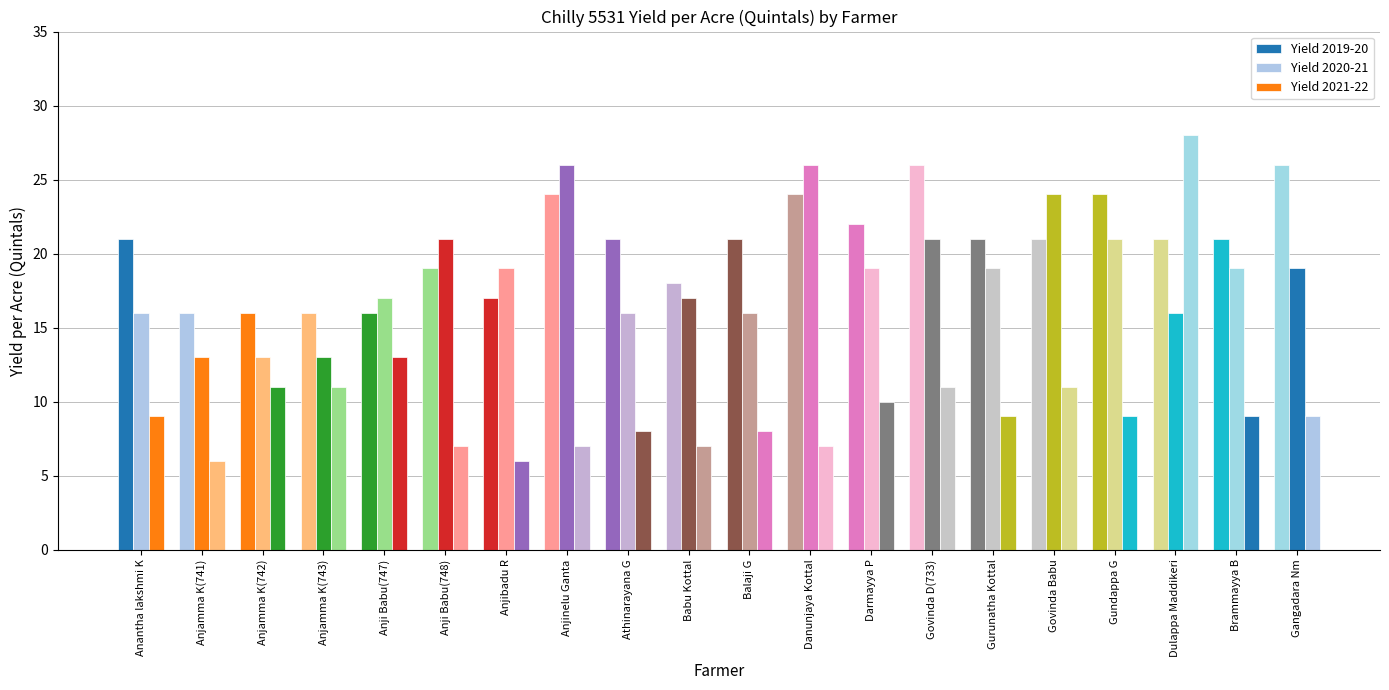

Count the number of data series in this chart.

3